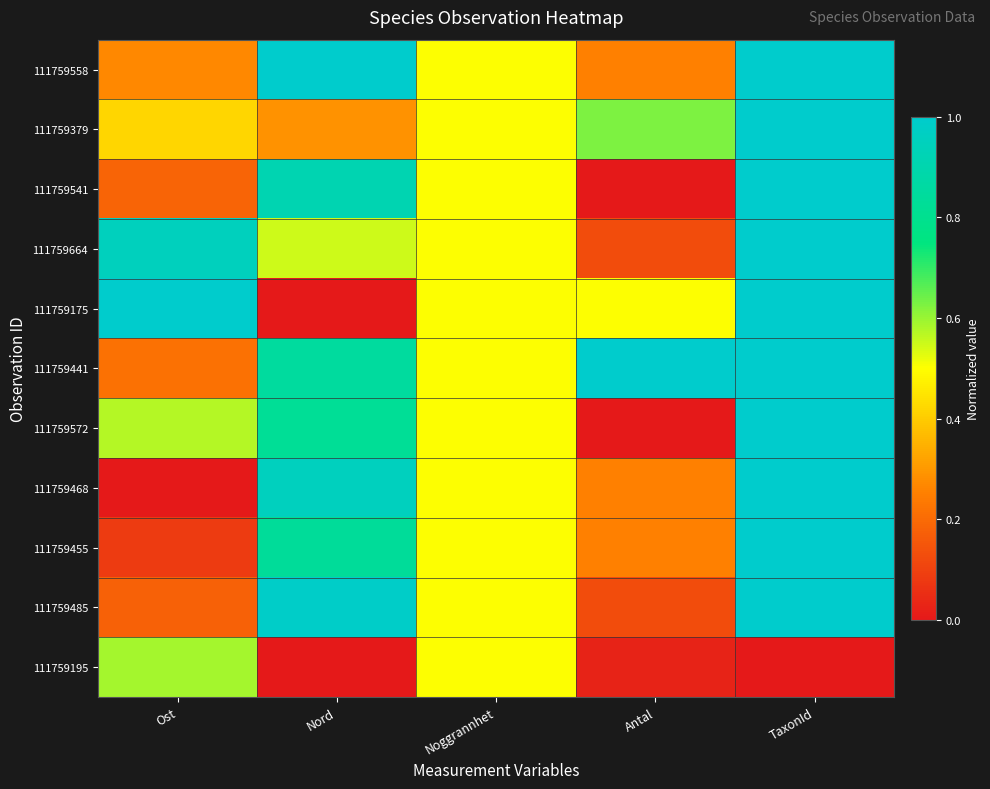

What is the spread (max minus min) of values at TaxonId?

1.0